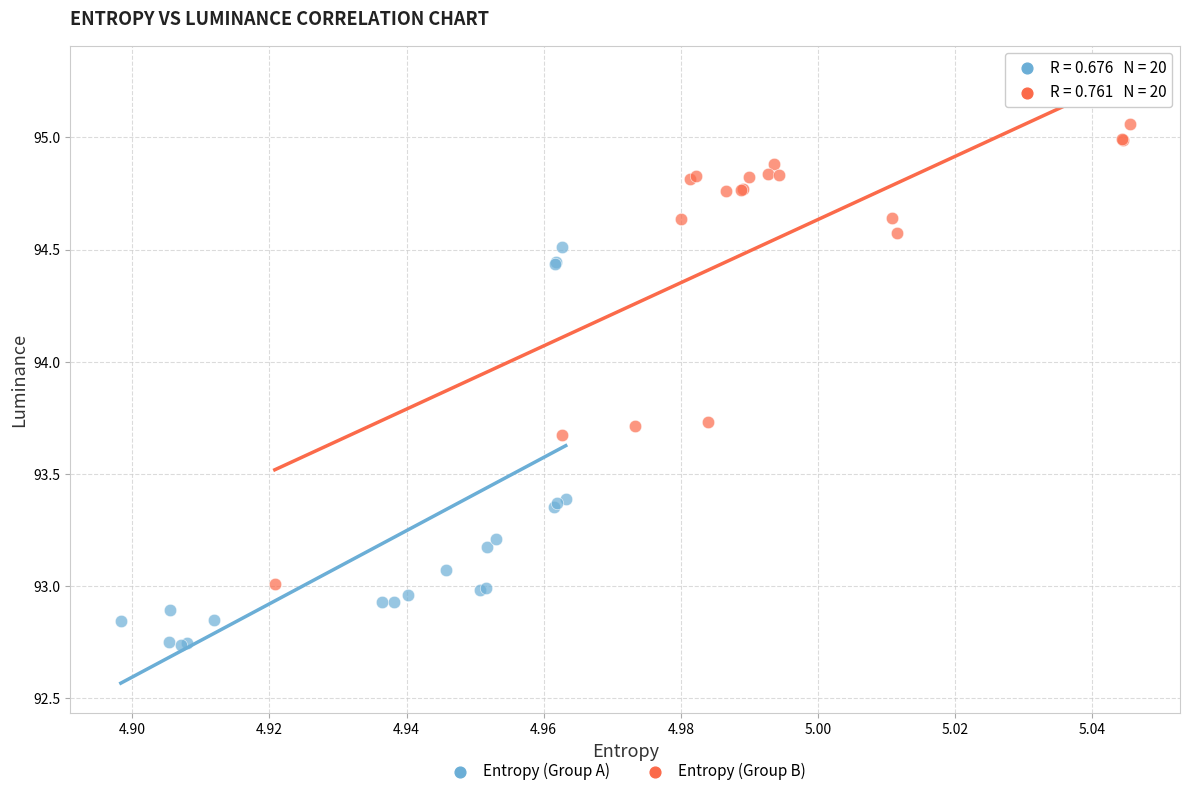

Which series contains the highest Y value?

Entropy (Group B)